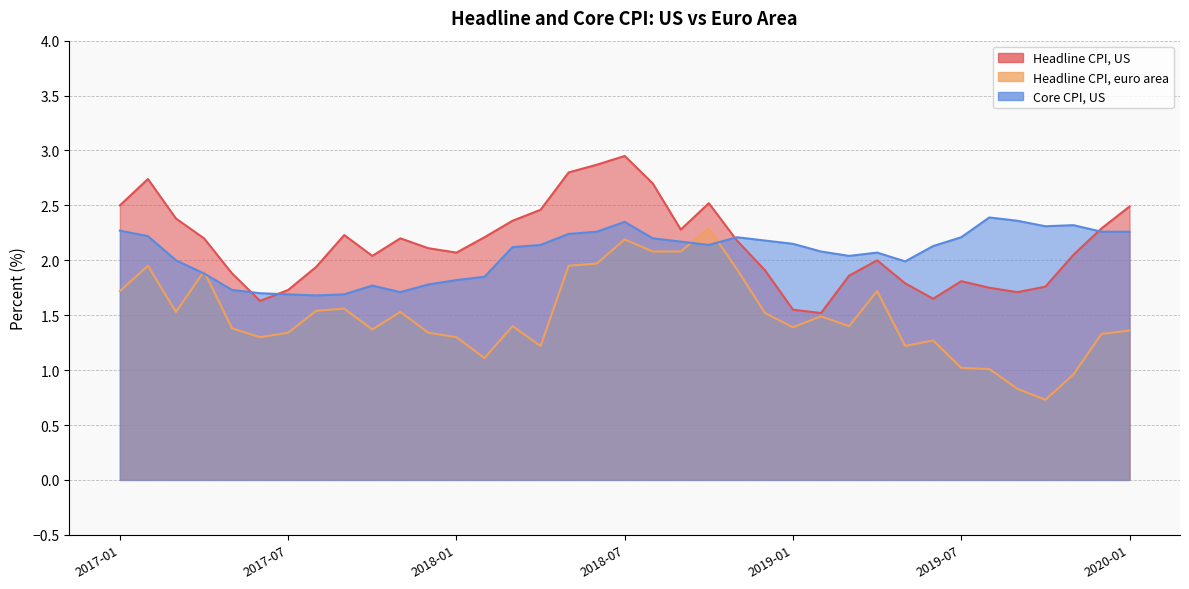

Between 2017-01 and 2019-06, which series saw the biggest shift?

Headline CPI, US